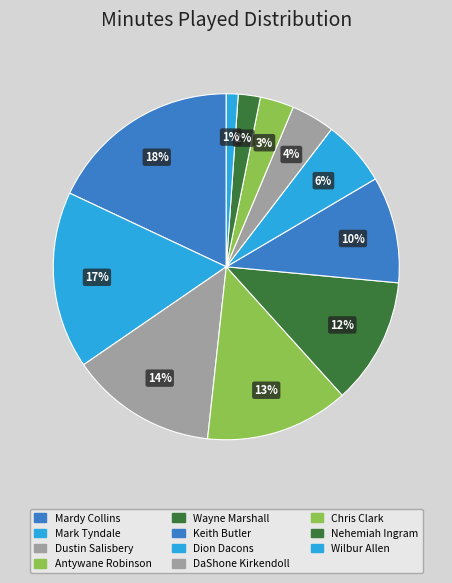

What percentage is the Antywane Robinson slice, to the nearest percent?

13%